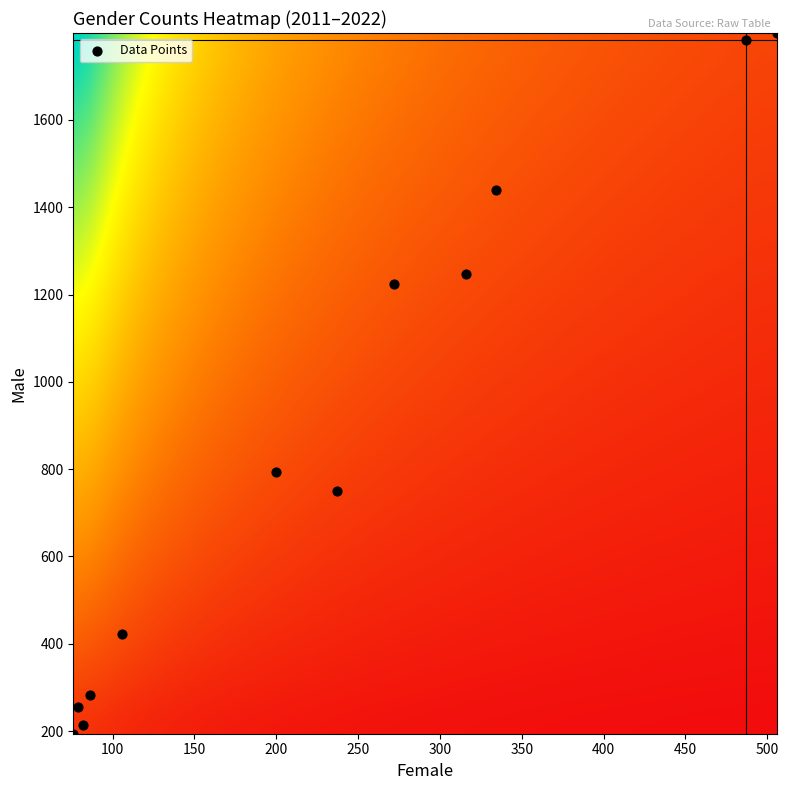

What Y value in the scatter plot is closest to 996?

794